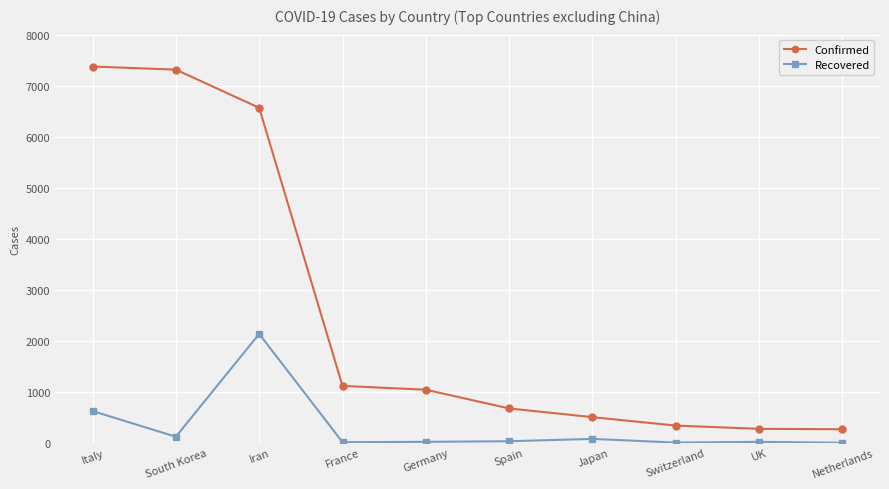

Is it true that Confirmed equals 1040 at Germany?

True